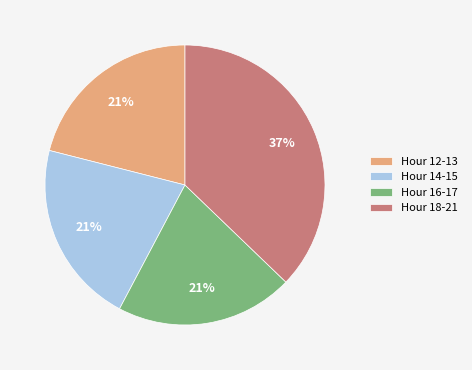

What is the largest slice in the pie chart?

Hour 18-21